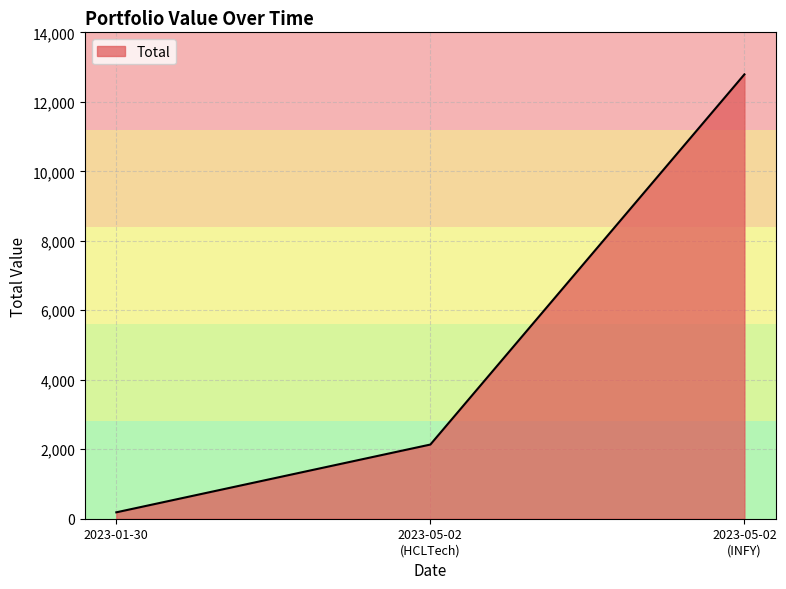

What is the difference between the maximum and minimum values?

12605.9